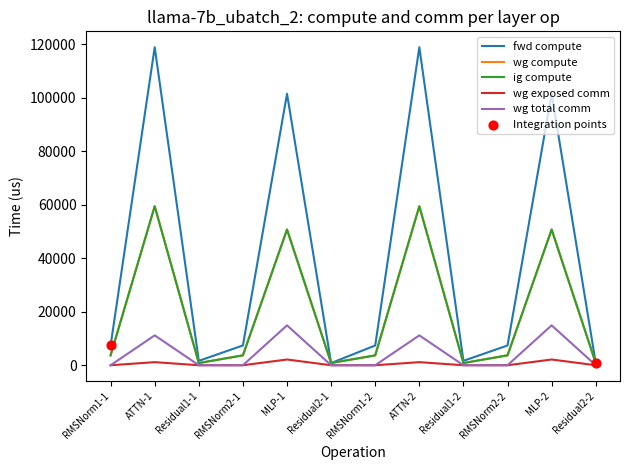

Is this an area chart (filled region under the line)?

No